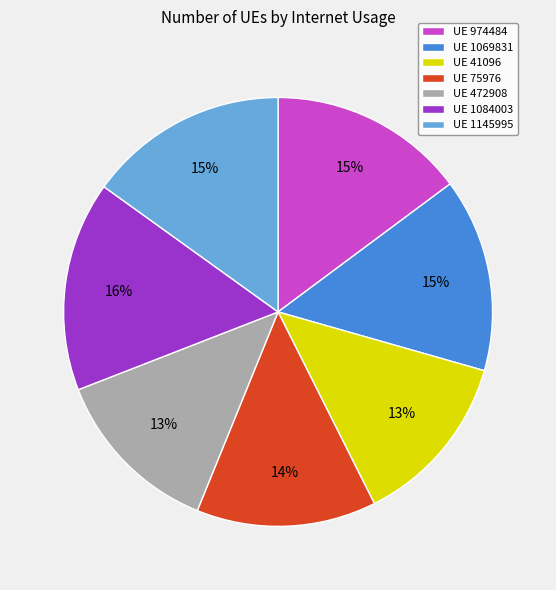

To the nearest percent, what is the average slice percentage?

14%